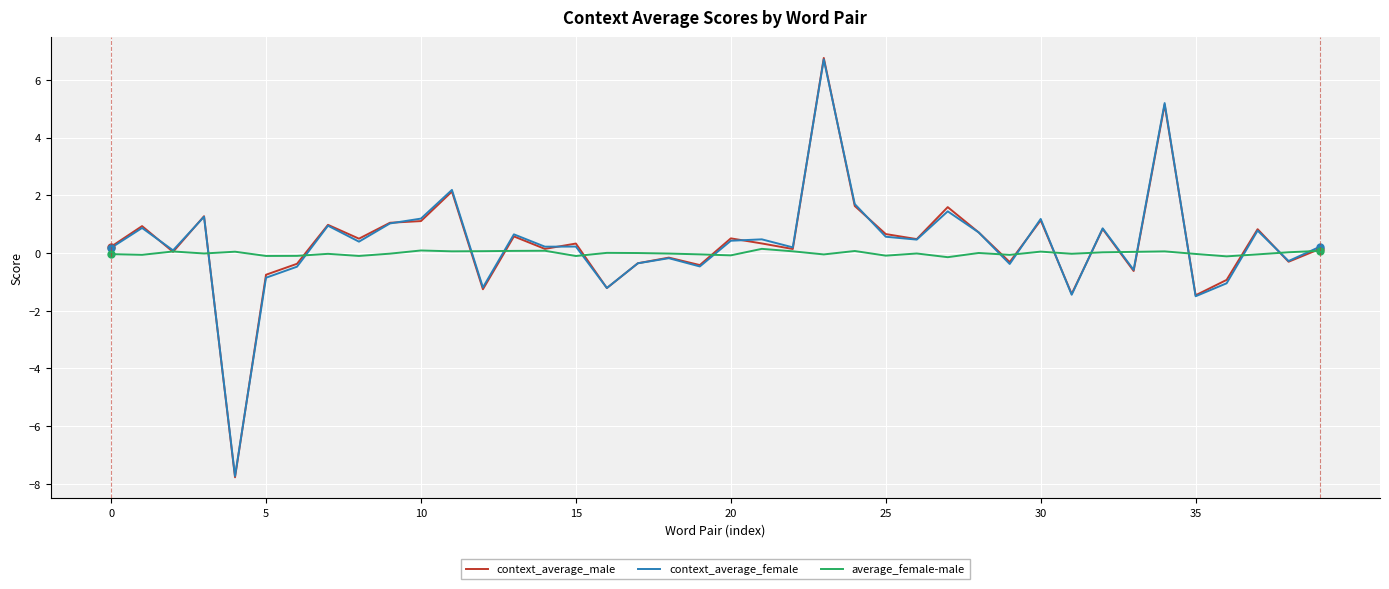

Which series has the largest range (max minus min)?

context_average_male